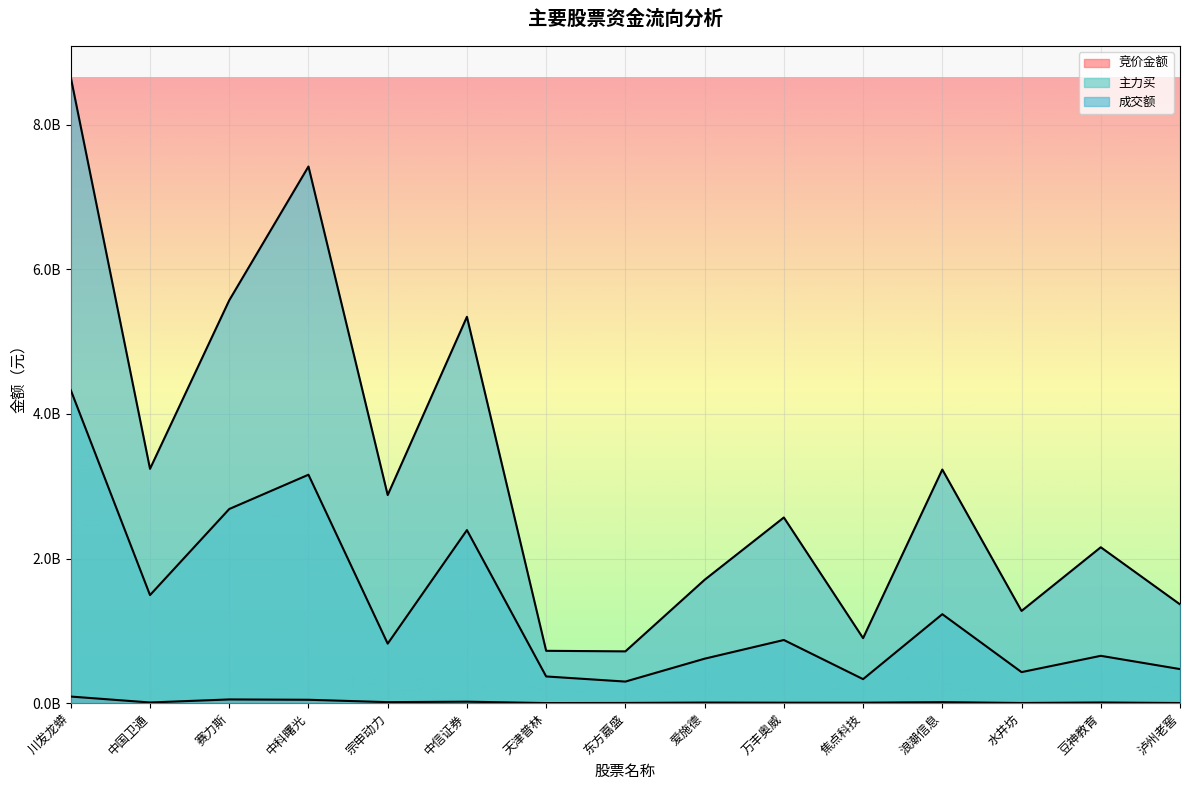

Where does the 成交额 series first go above 2567716142?

川发龙蟒